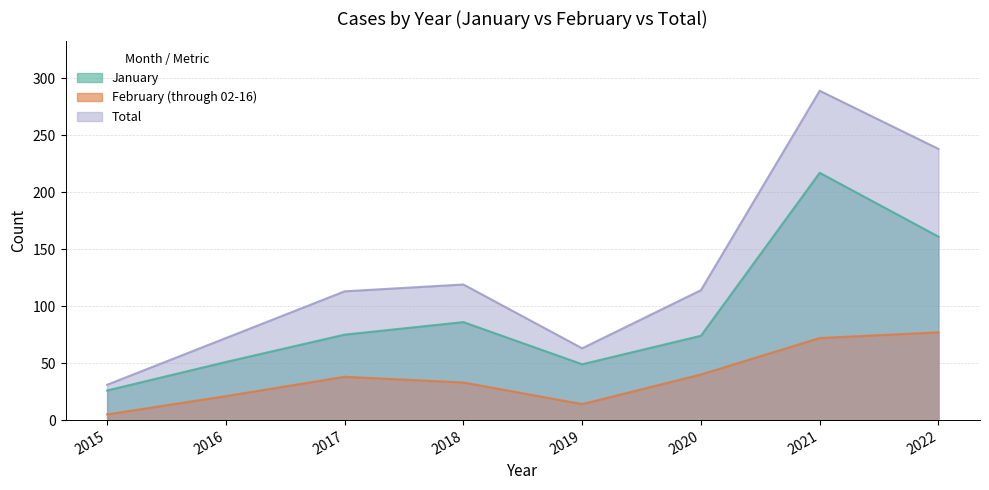

Reading right to left, list all the values displayed in this chart.

January: 161	217	74	49	86	75	51	26
February (through 02-16): 77	72	40	14	33	38	21	5
Total: 238	289	114	63	119	113	72	31